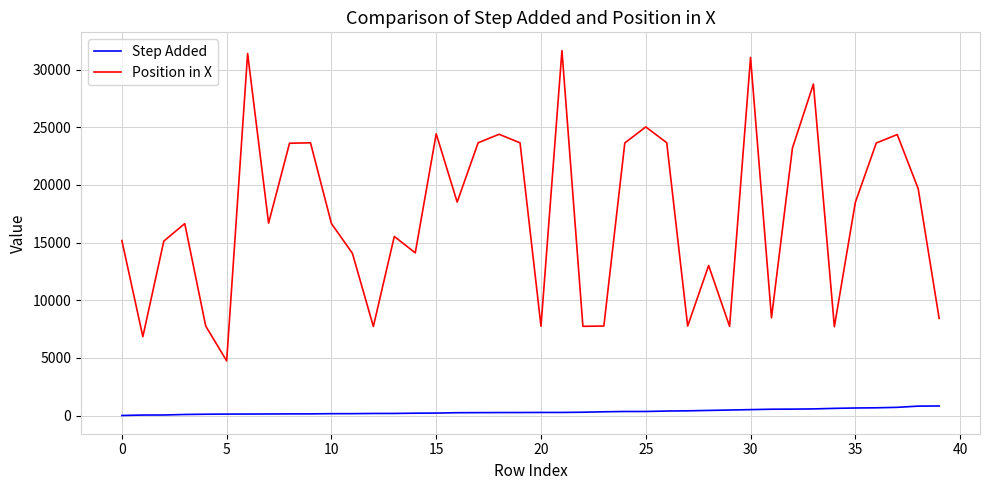

True or false: Position in X and Step Added intersect in this chart.

False